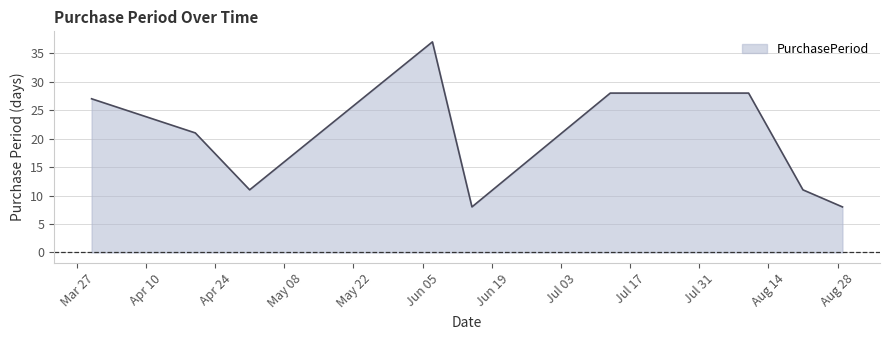

Count the number of data series in this chart.

1